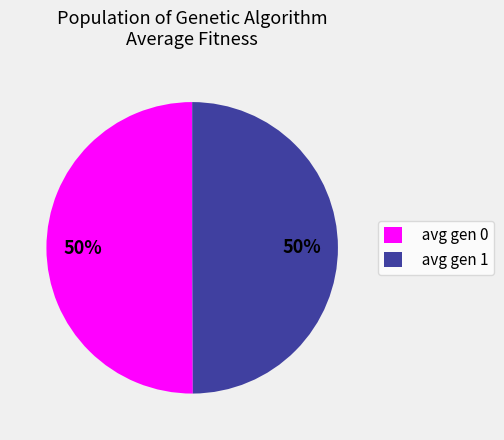

Do avg gen 1 and avg gen 0 together represent more than half of the pie?

Yes